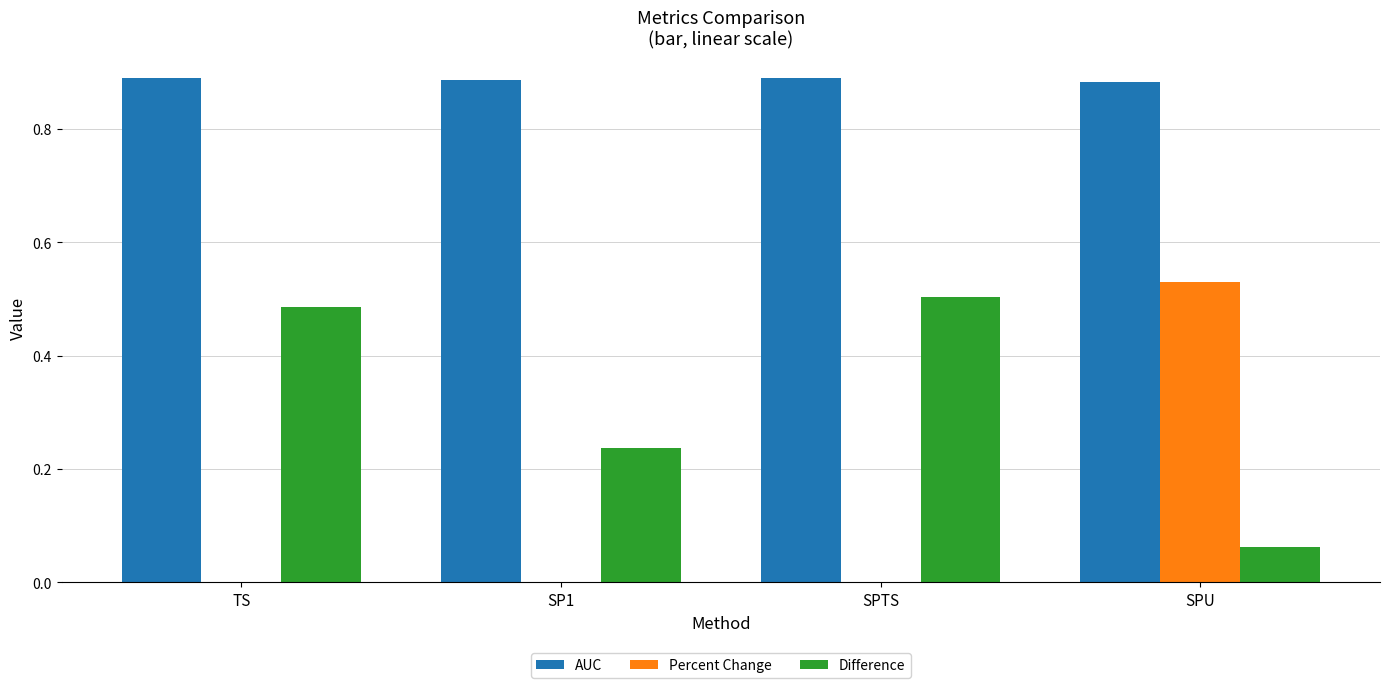

At which category is the sum across all series the highest?

SPU